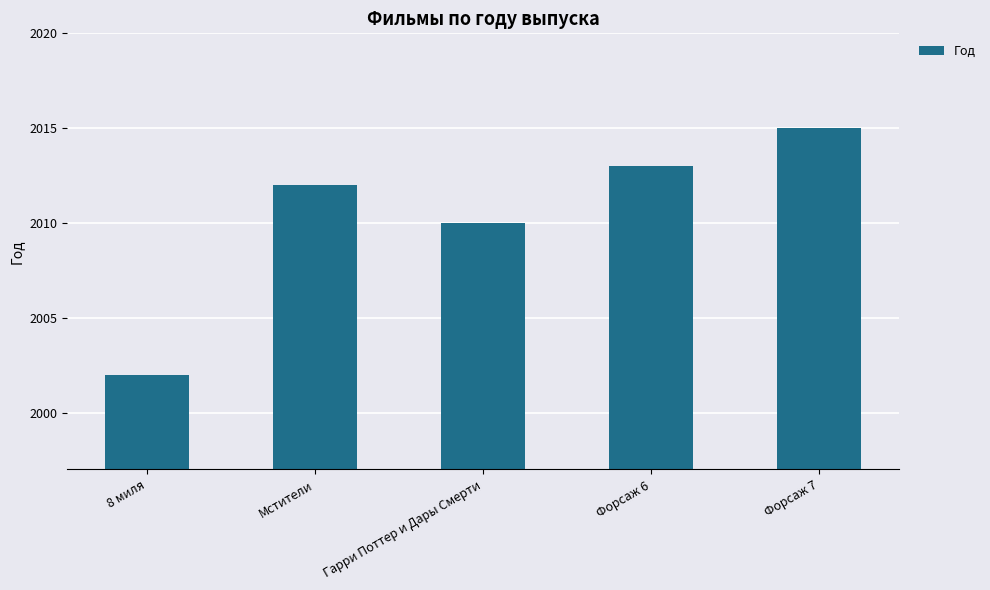

What is the maximum value shown in the chart?

2015